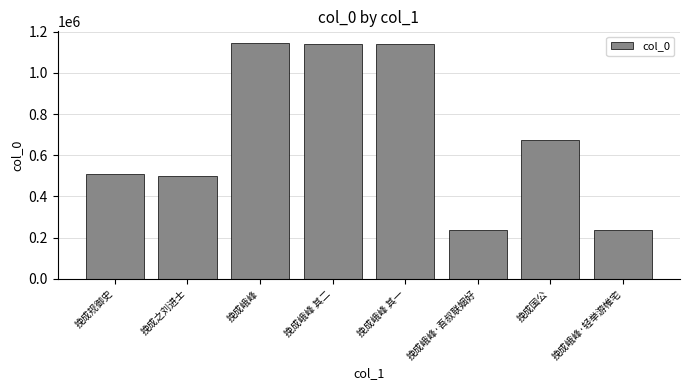

What position from the right is 挽成国公?

2